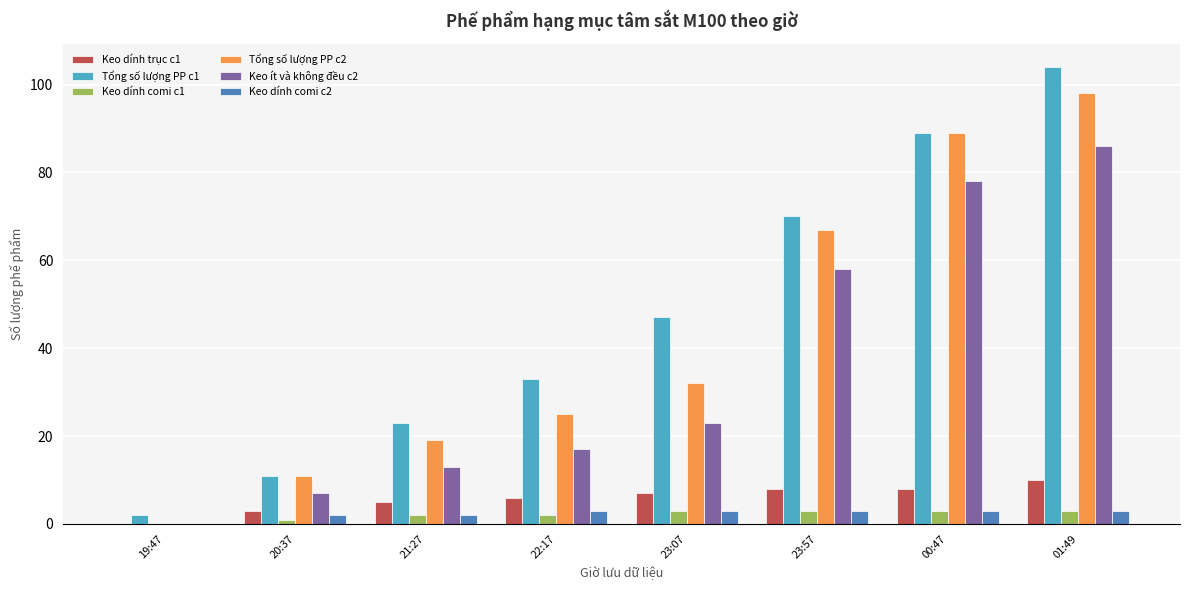

Reading left to right, list all the values displayed in this chart.

Keo dính trục c1: 19:47=0	20:37=3	21:27=5	22:17=6	23:07=7	23:57=8	00:47=8	01:49=10
Tổng số lượng PP c1: 19:47=2	20:37=11	21:27=23	22:17=33	23:07=47	23:57=70	00:47=89	01:49=104
Keo dính comi c1: 19:47=0	20:37=1	21:27=2	22:17=2	23:07=3	23:57=3	00:47=3	01:49=3
Tổng số lượng PP c2: 19:47=0	20:37=11	21:27=19	22:17=25	23:07=32	23:57=67	00:47=89	01:49=98
Keo ít và không đều c2: 19:47=0	20:37=7	21:27=13	22:17=17	23:07=23	23:57=58	00:47=78	01:49=86
Keo dính comi c2: 19:47=0	20:37=2	21:27=2	22:17=3	23:07=3	23:57=3	00:47=3	01:49=3